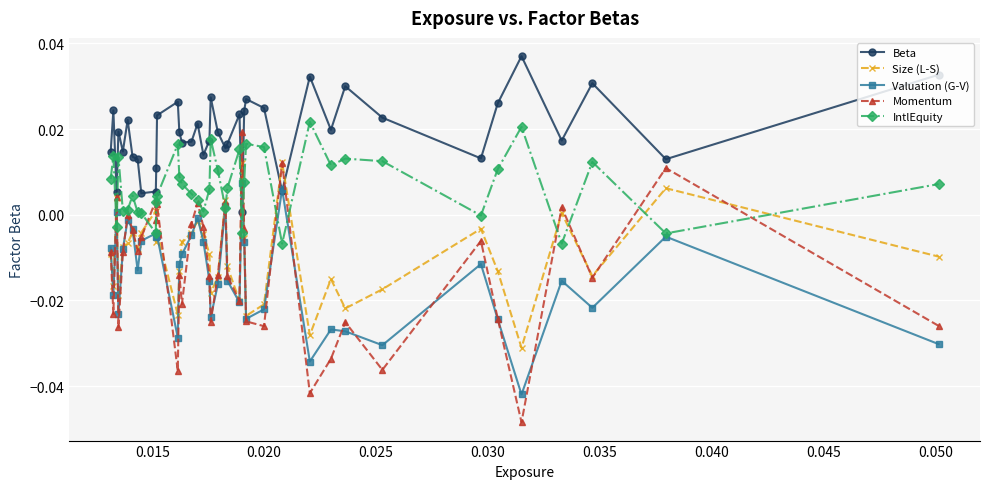

True or false: Size (L-S) and IntlEquity intersect in this chart.

True